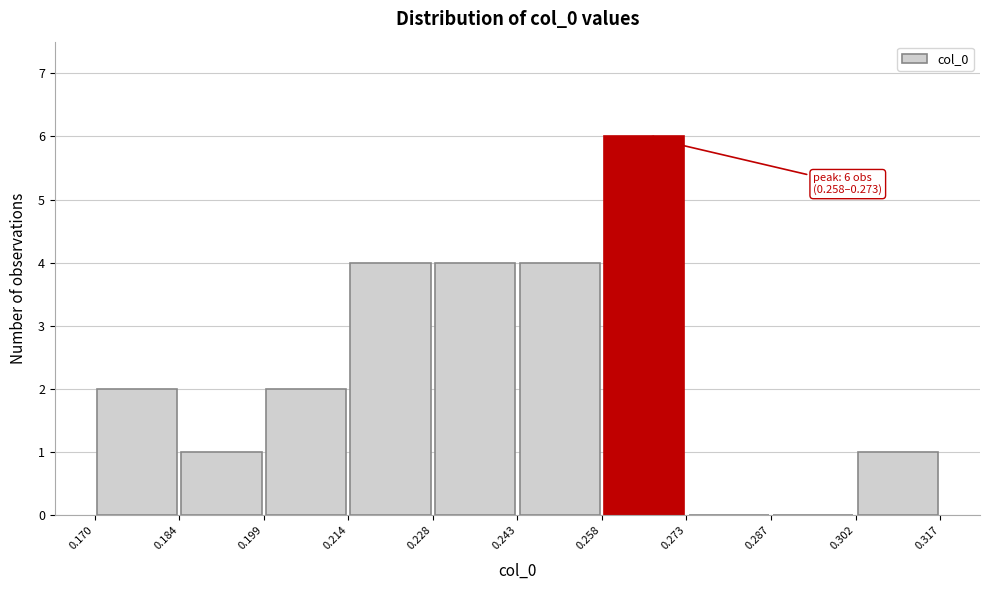

Which range on the x-axis has the tallest bar?

0.258 to 0.273